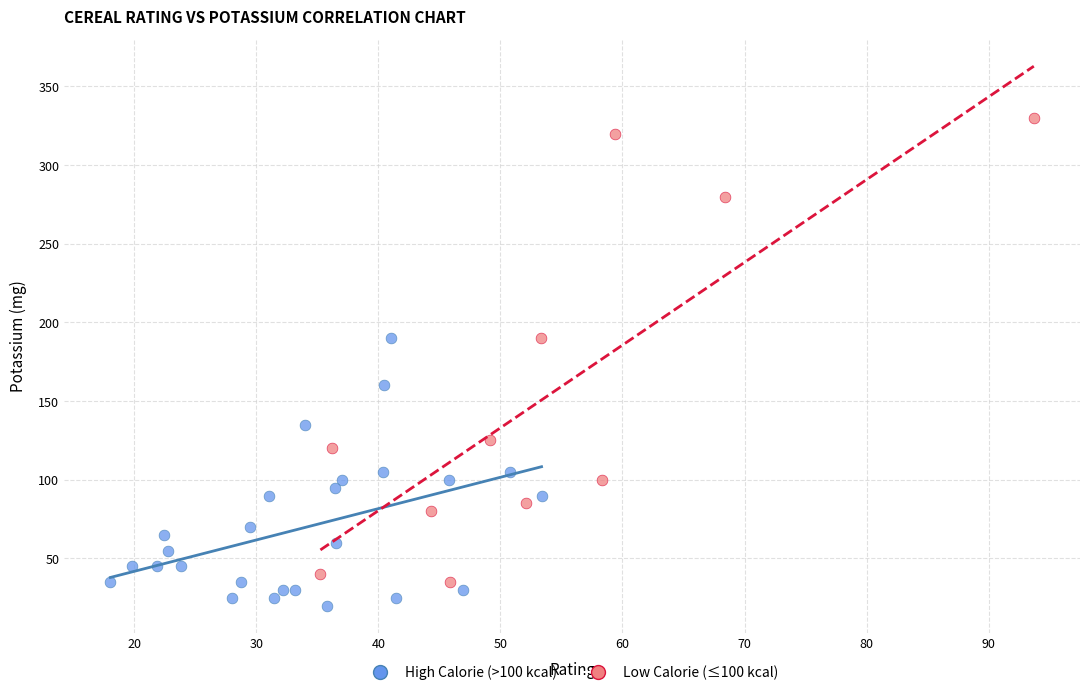

Which series reaches the maximum Y coordinate?

Low Calorie (≤100 kcal)